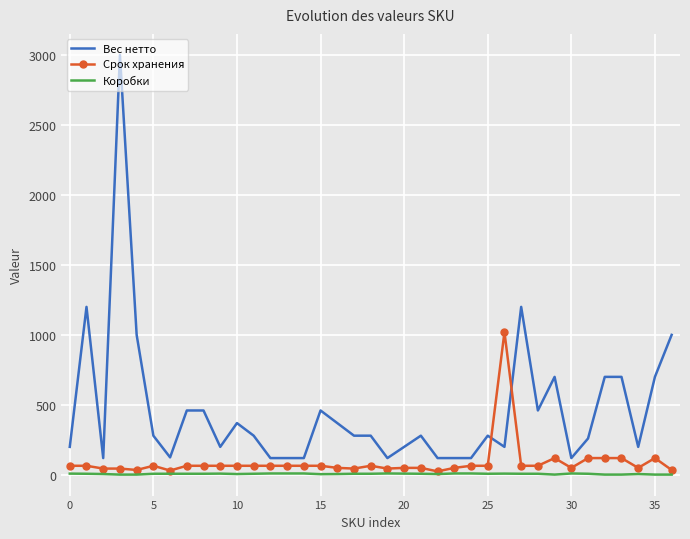

How many Коробки values are between 6 and 9?

22